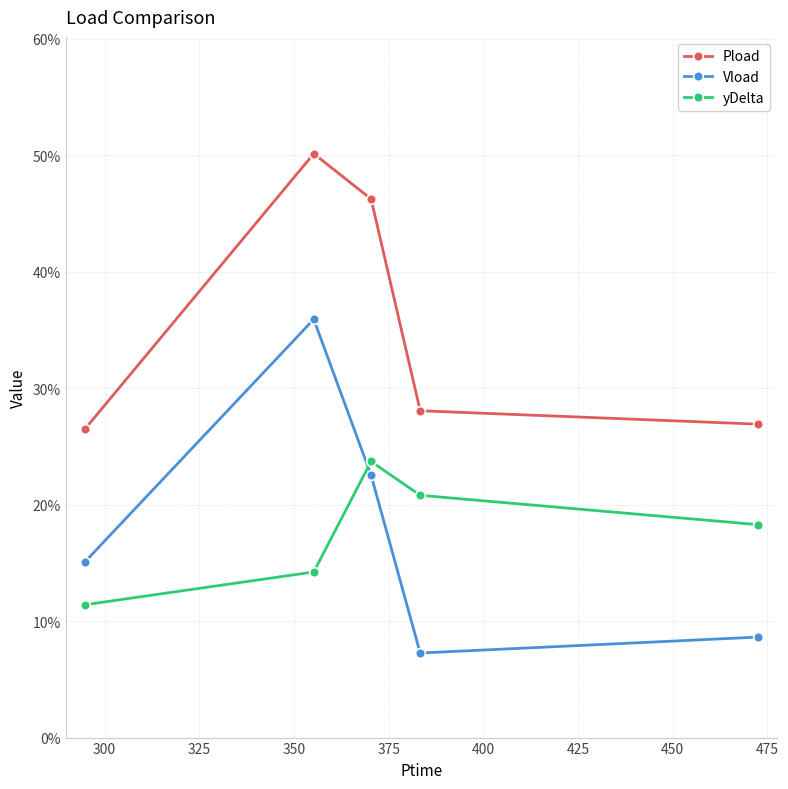

How many Vload values are between 0 and 1?

5